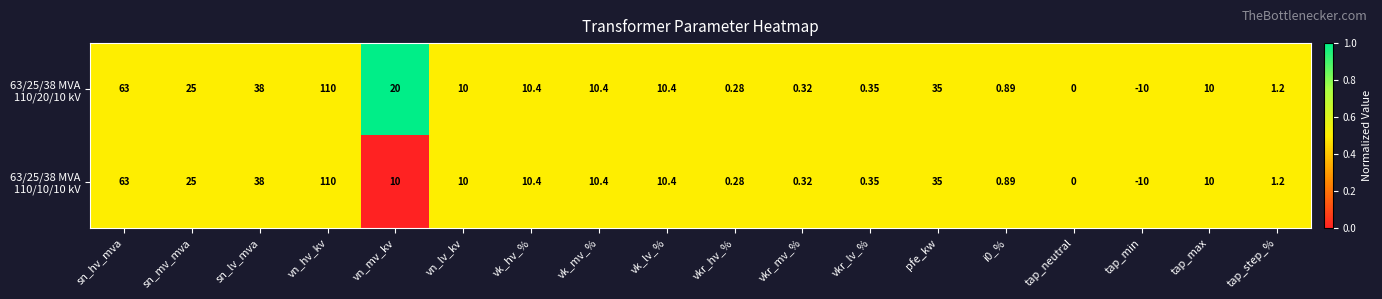

Which label corresponds to the smallest value in the chart?

tap_min